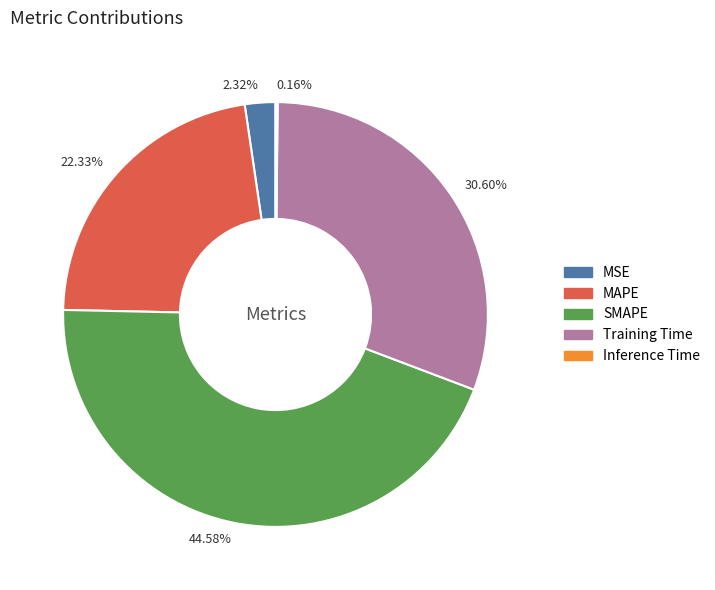

Do 2.32% and 30.60% together represent more than half of the pie?

No